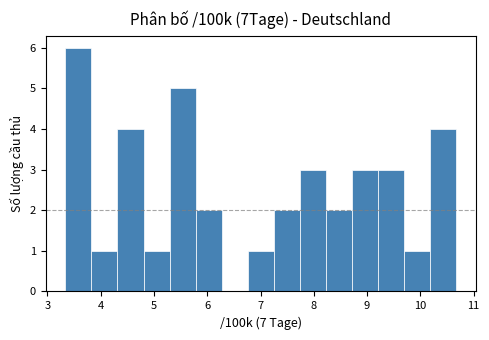

Reading left to right, list every bar in this chart as the range it spans on the x-axis followed by its height. Neither the bar edges nor the heights are printed on the chart, so give them approximately, as read against the axes.

3.3 to 3.8: 6
3.8 to 4.3: 1
4.3 to 4.8: 4
4.8 to 5.3: 1
5.3 to 5.8: 5
5.8 to 6.3: 2
6.3 to 6.8: 0
6.8 to 7.2: 1
7.2 to 7.7: 2
7.7 to 8.2: 3
8.2 to 8.7: 2
8.7 to 9.2: 3
9.2 to 9.7: 3
9.7 to 10.2: 1
10.2 to 10.7: 4